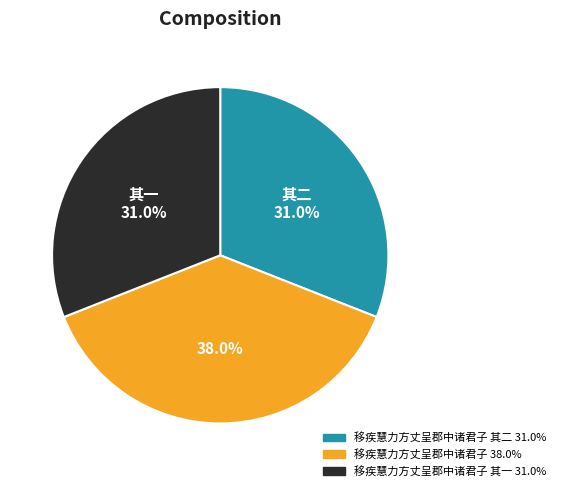

Is there a majority slice in this chart?

No